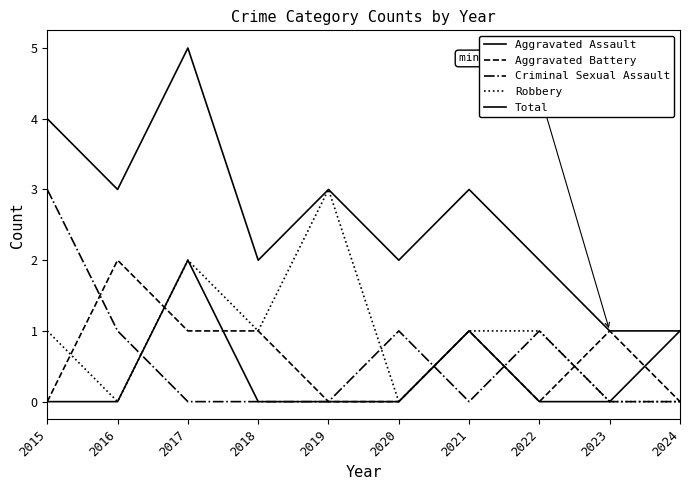

True or false: Robbery and Aggravated Assault cross at least once.

False